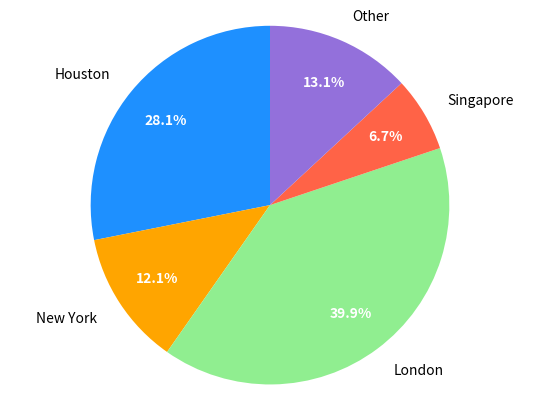

Combined, do Singapore and Other account for over 50%?

No